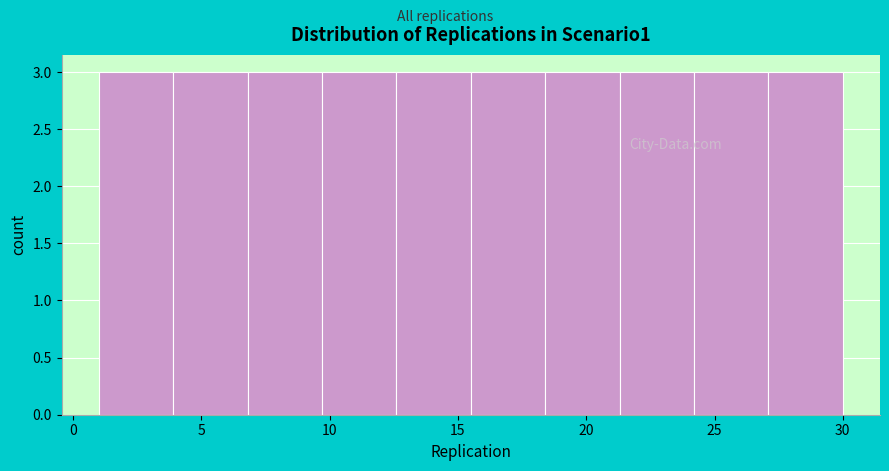

Reading left to right, transcribe this chart: for each bar, give the range it covers on the x-axis and its height. Neither the bar edges nor the heights are printed on the chart, so give them approximately, as read against the axes.

1.0 to 3.9: 3
3.9 to 6.8: 3
6.8 to 9.7: 3
9.7 to 12.6: 3
12.6 to 15.5: 3
15.5 to 18.4: 3
18.4 to 21.3: 3
21.3 to 24.2: 3
24.2 to 27.1: 3
27.1 to 30.0: 3